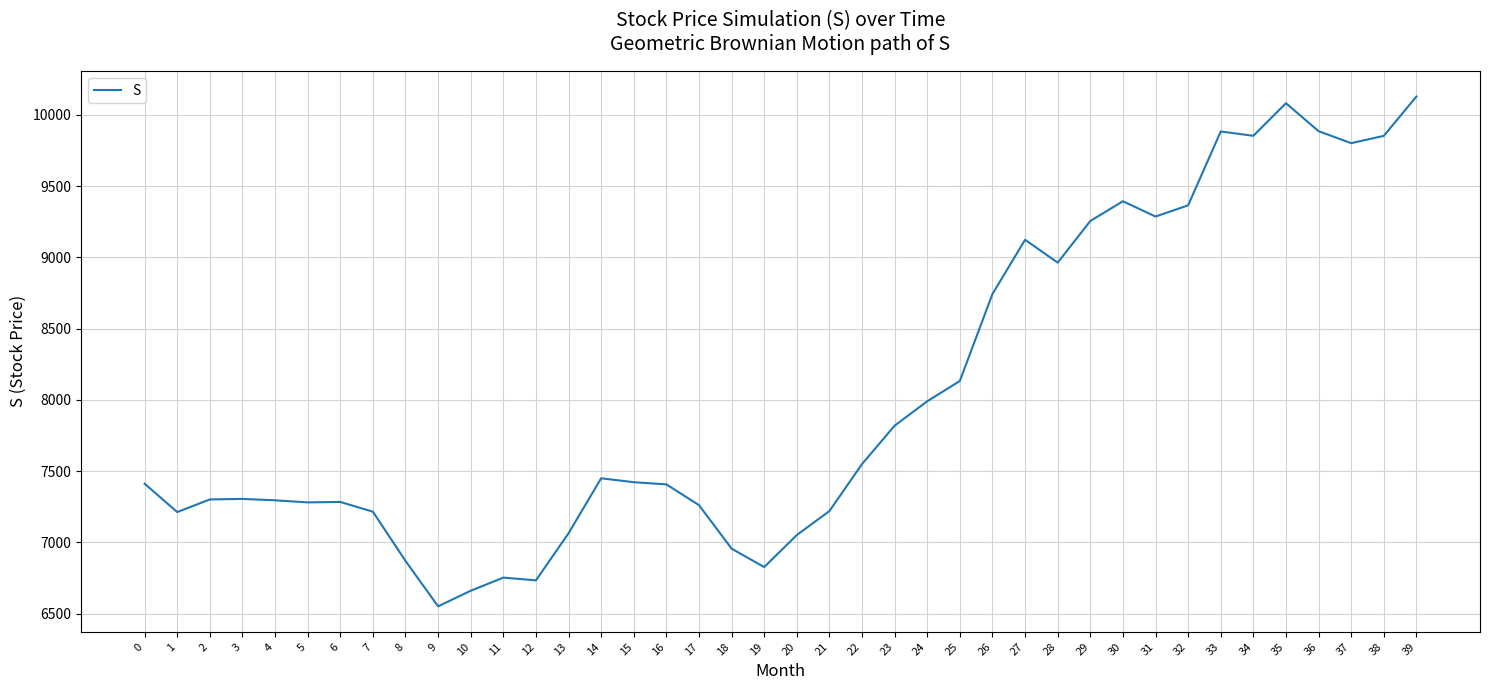

What is the change in value from 8 to 28?

+2093.2